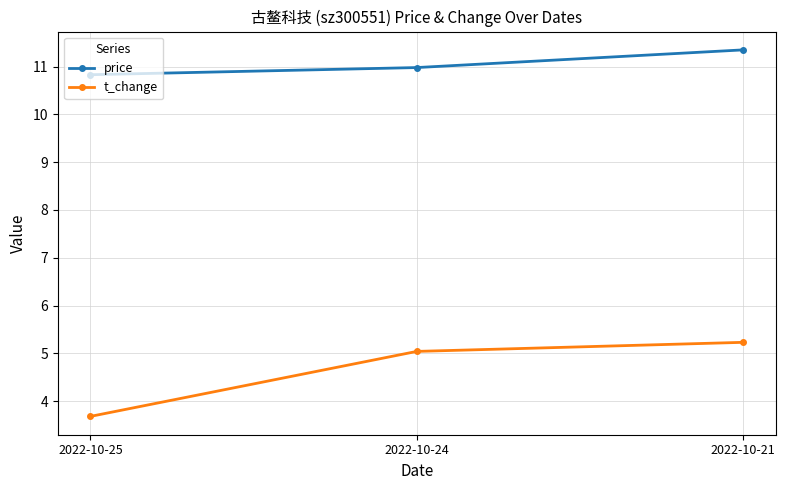

What are all the series names shown in the legend?

price, t_change